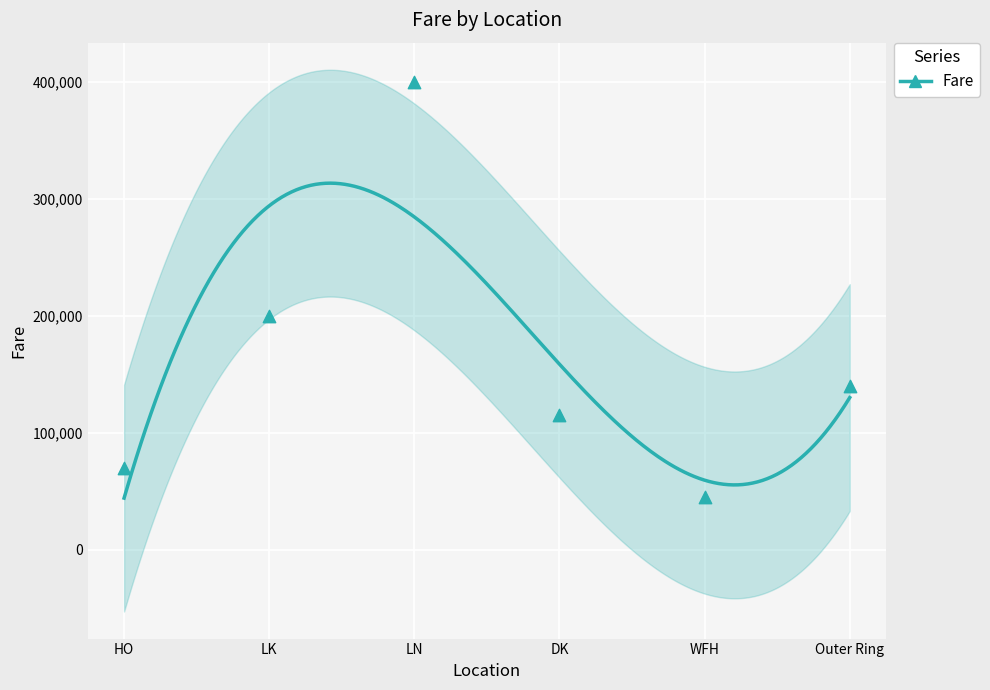

Between DK and LK, which is larger?

LK